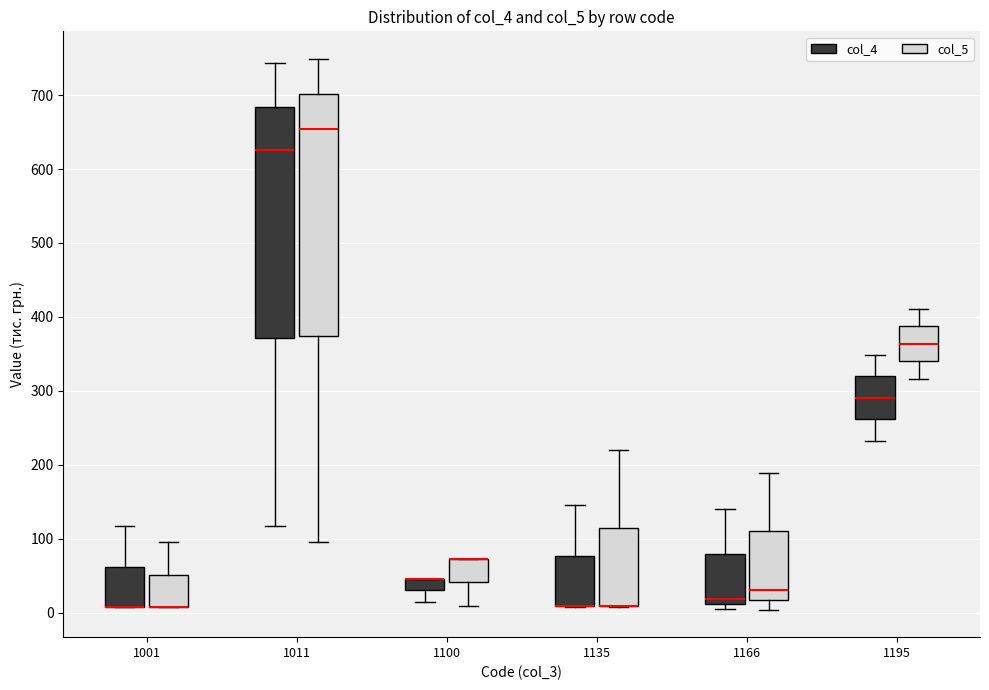

Which box is the tallest, from its lower edge to its upper edge?

1011 (col_5)